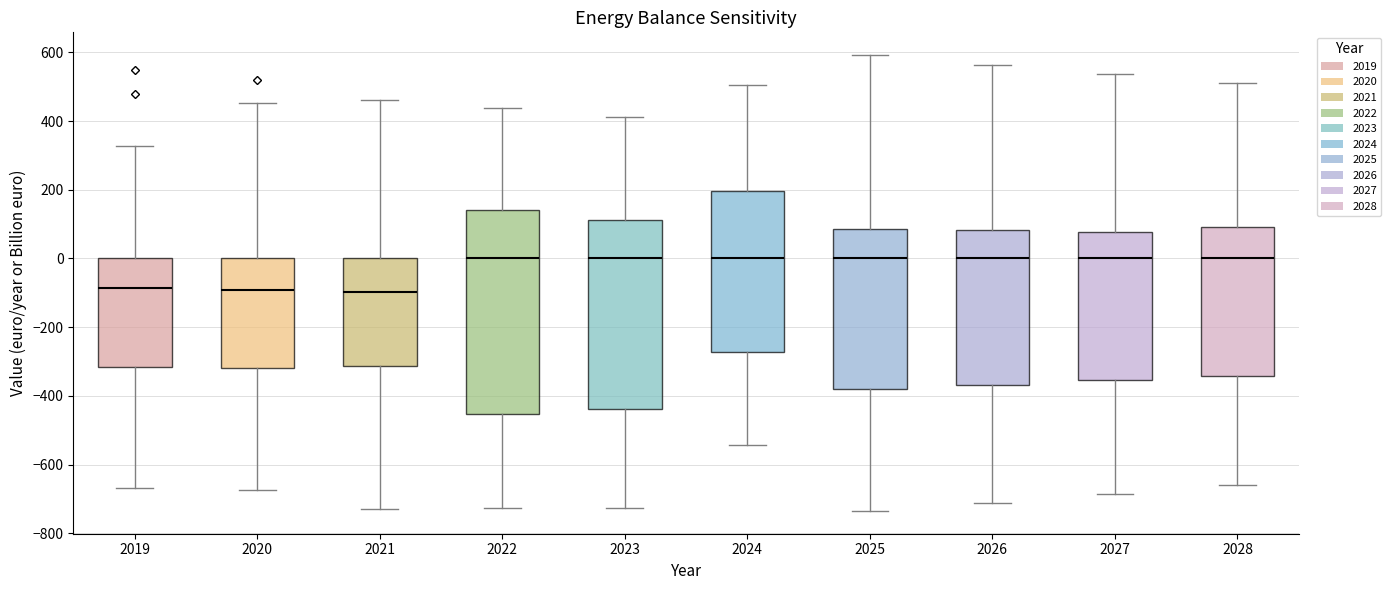

Where is the upper edge of the box at x = 2021 on the y-axis? The values are not printed on the chart, so give them approximately, as read against the axis.

0